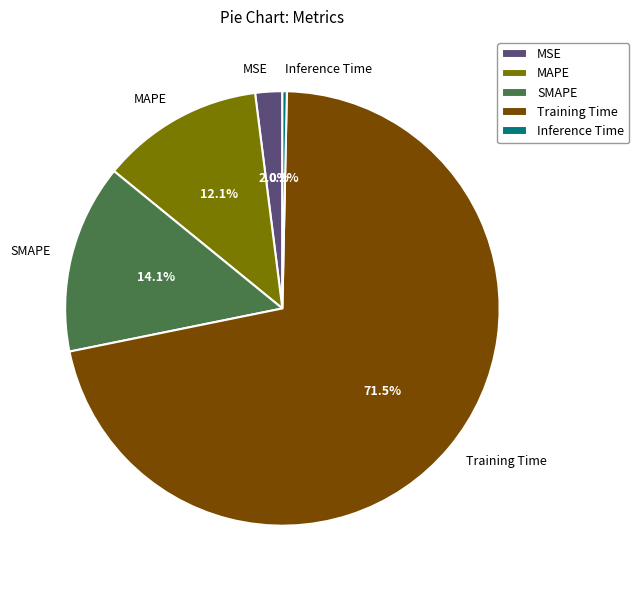

To the nearest percent, what is the average slice percentage?

20%